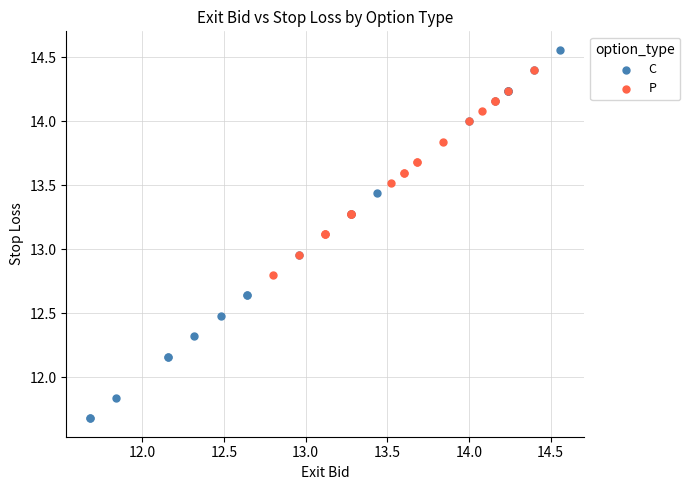

Which series has the largest Y range (max minus min)?

C